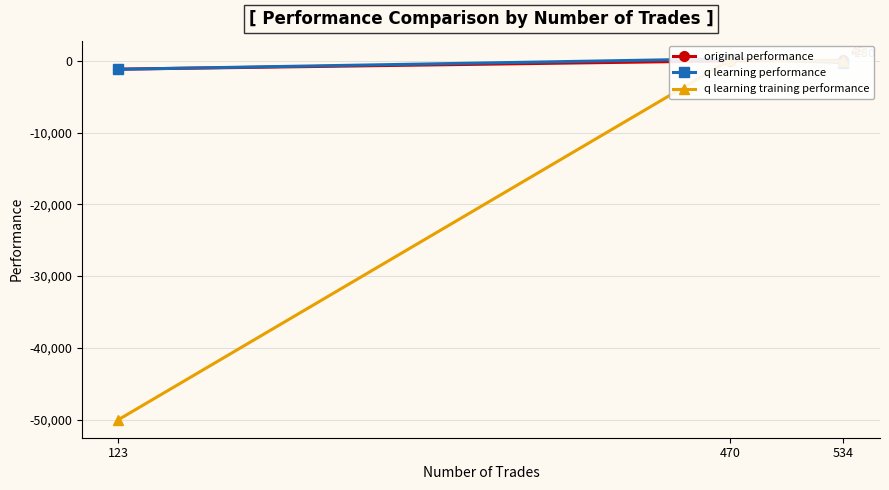

What is the minimum value shown in the chart?

-50000.0